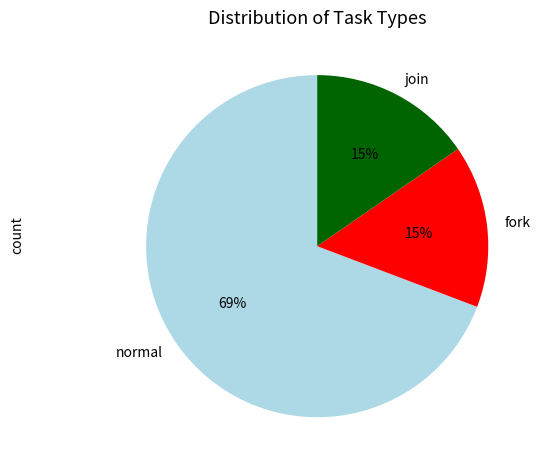

Combined, do join and fork account for over 50%?

No